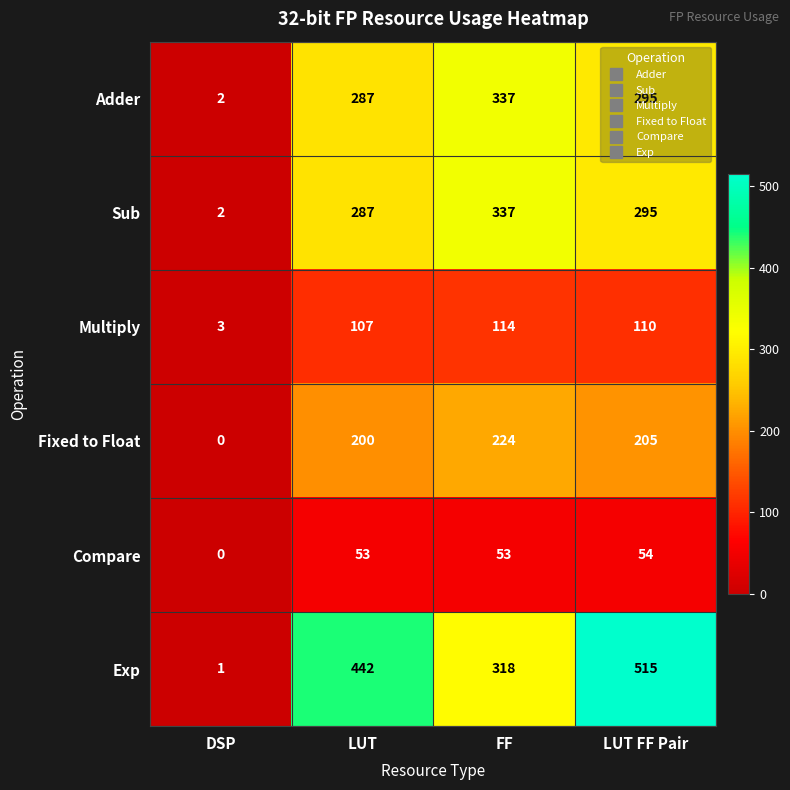

Which series changed the most between LUT and FF?

Exp